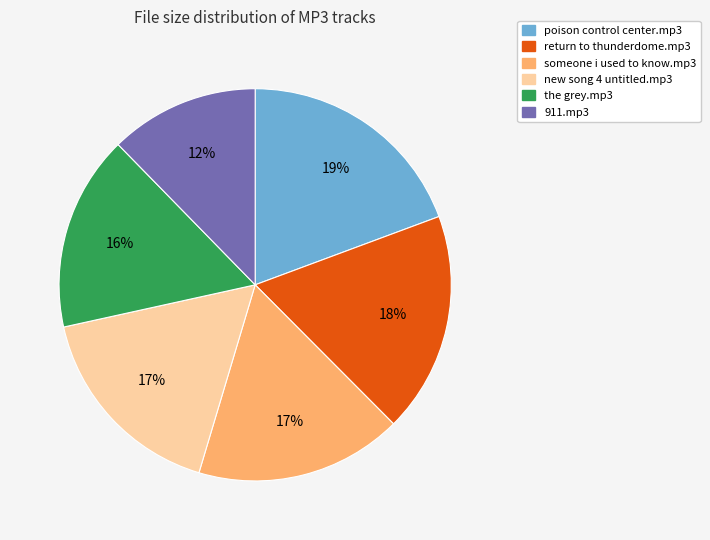

To the nearest percent, what is the difference between the largest and smallest slice percentages?

7%